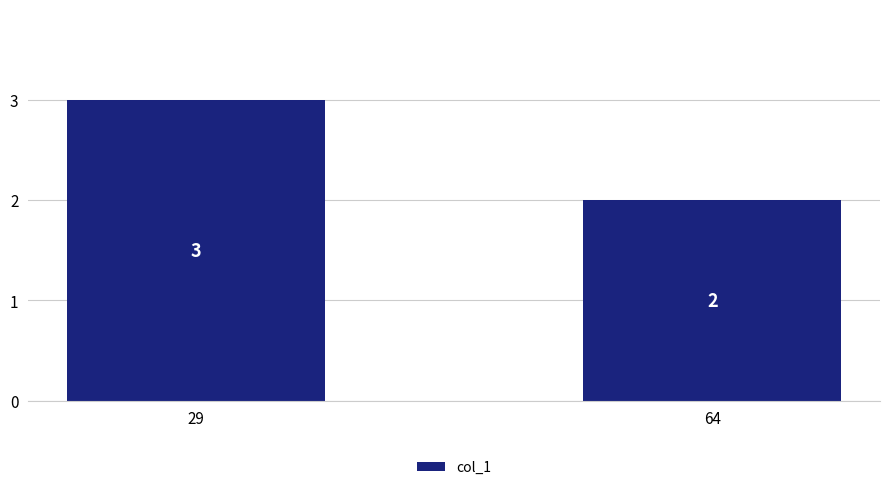

At which label is the value closest to 2?

64